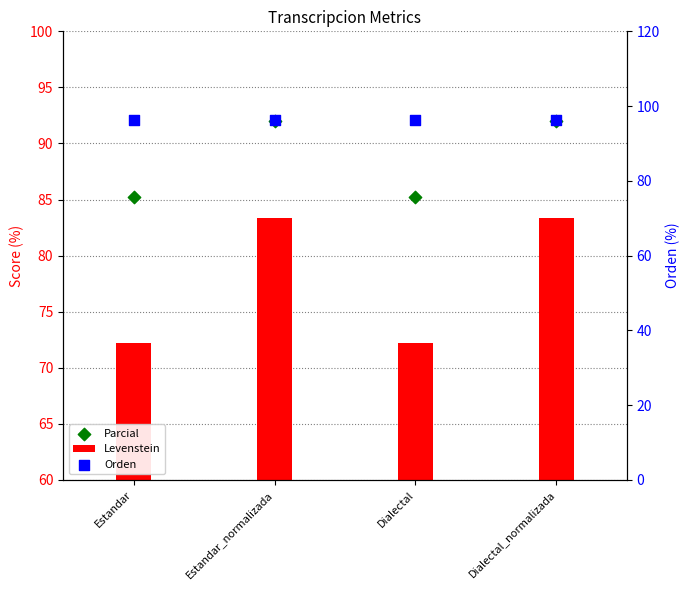

At which category is the sum across all series the highest?

Estandar_normalizada